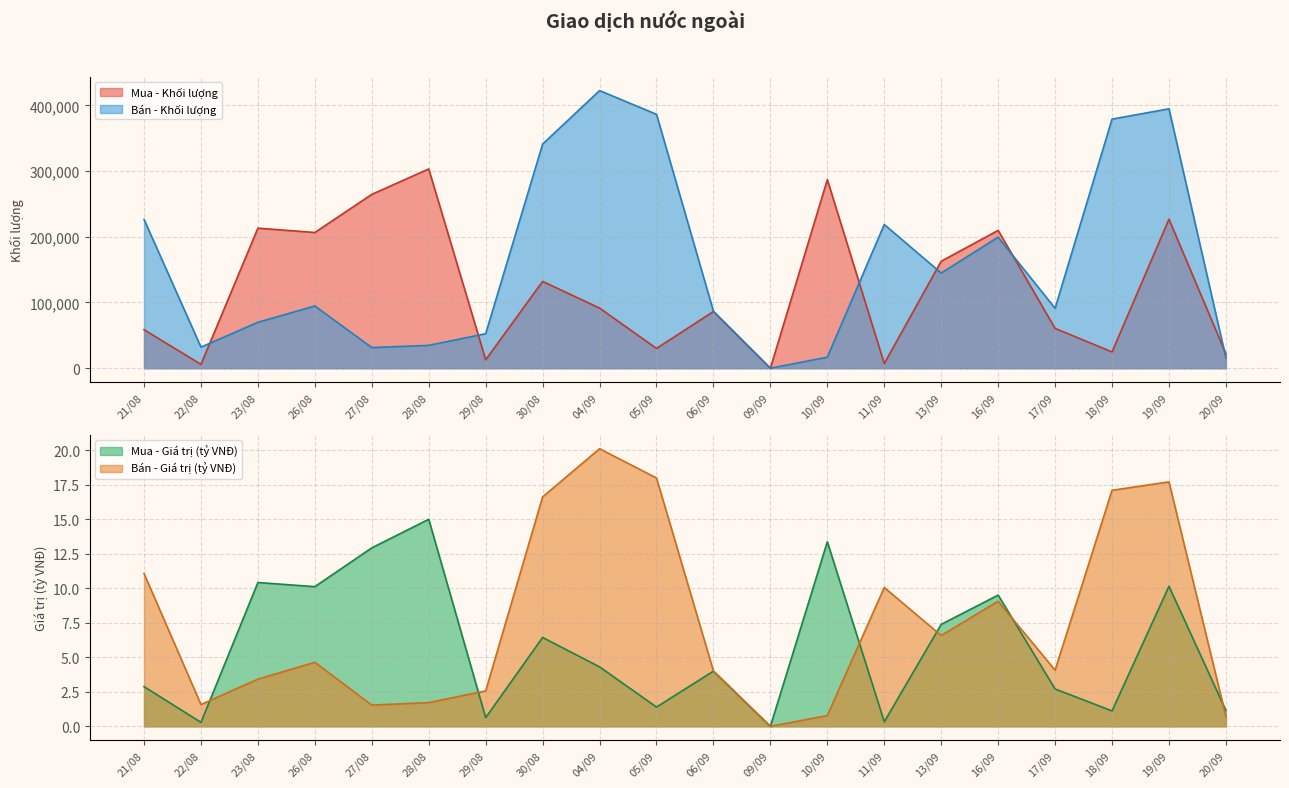

How many lines are shown in the chart?

4